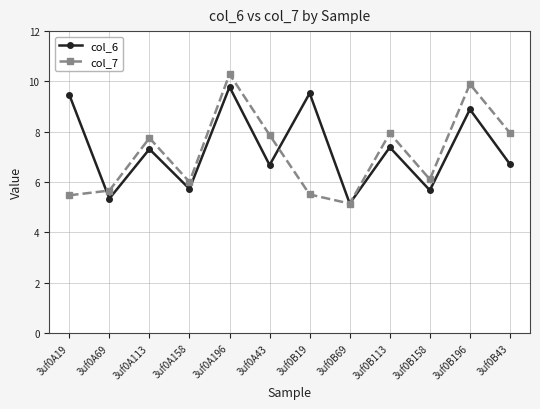

What is the average value of the col_6 series?

7.3